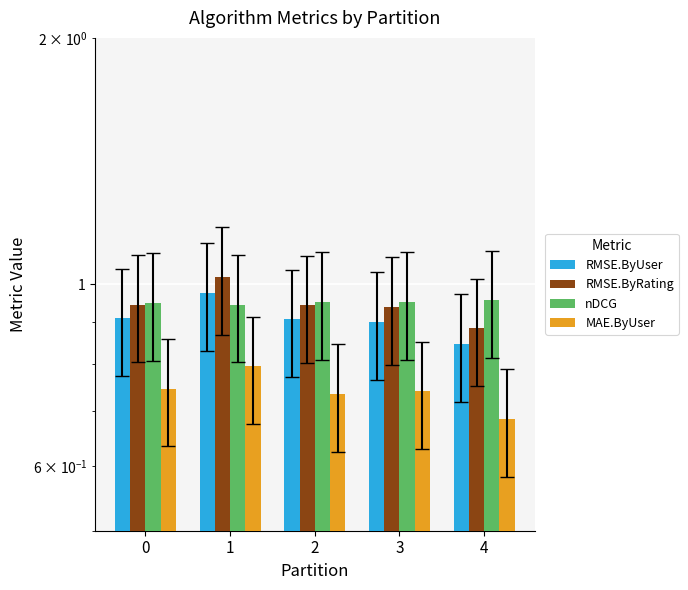

Which has a higher value, 0 or 1?

1